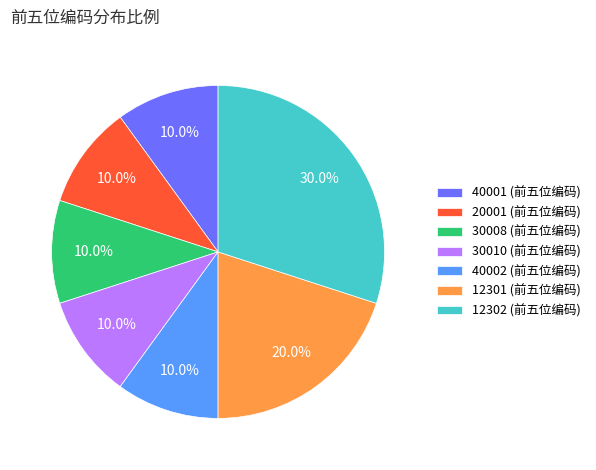

Combined, do 20001 and 40002 account for over 50%?

No